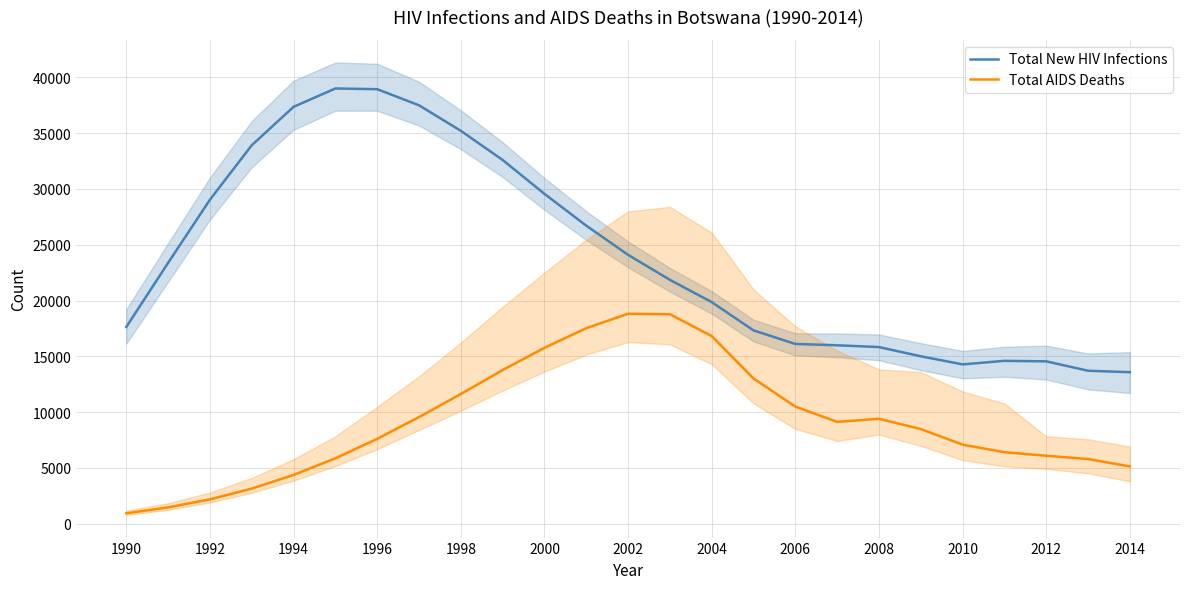

Is this an area chart (filled region under the line)?

No